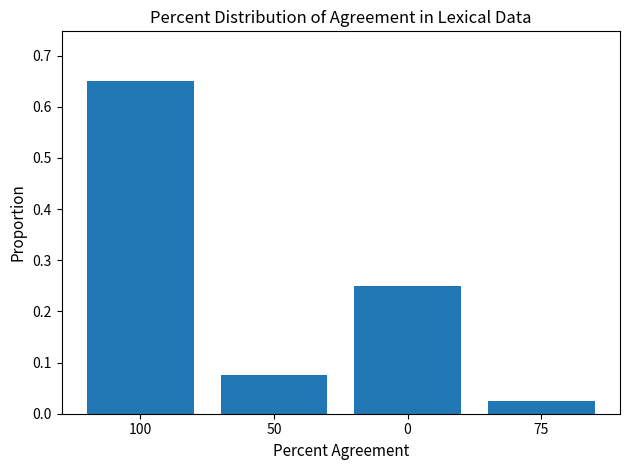

Count the number of categories in the chart.

4